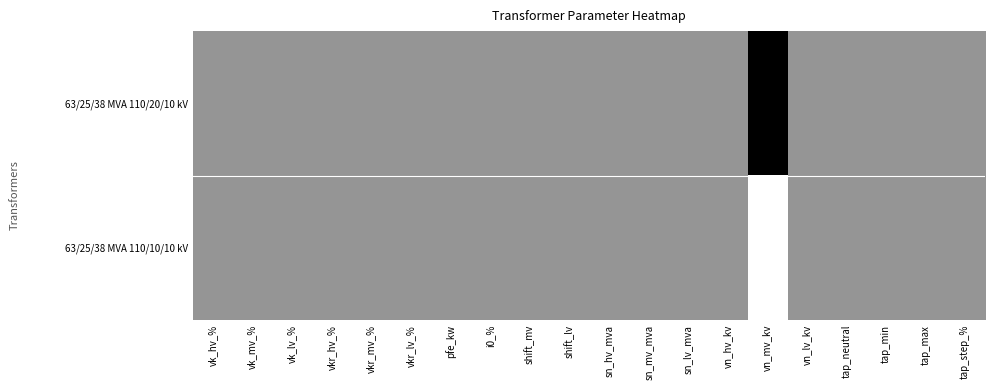

At how many categories does at least one series exceed 0?

20